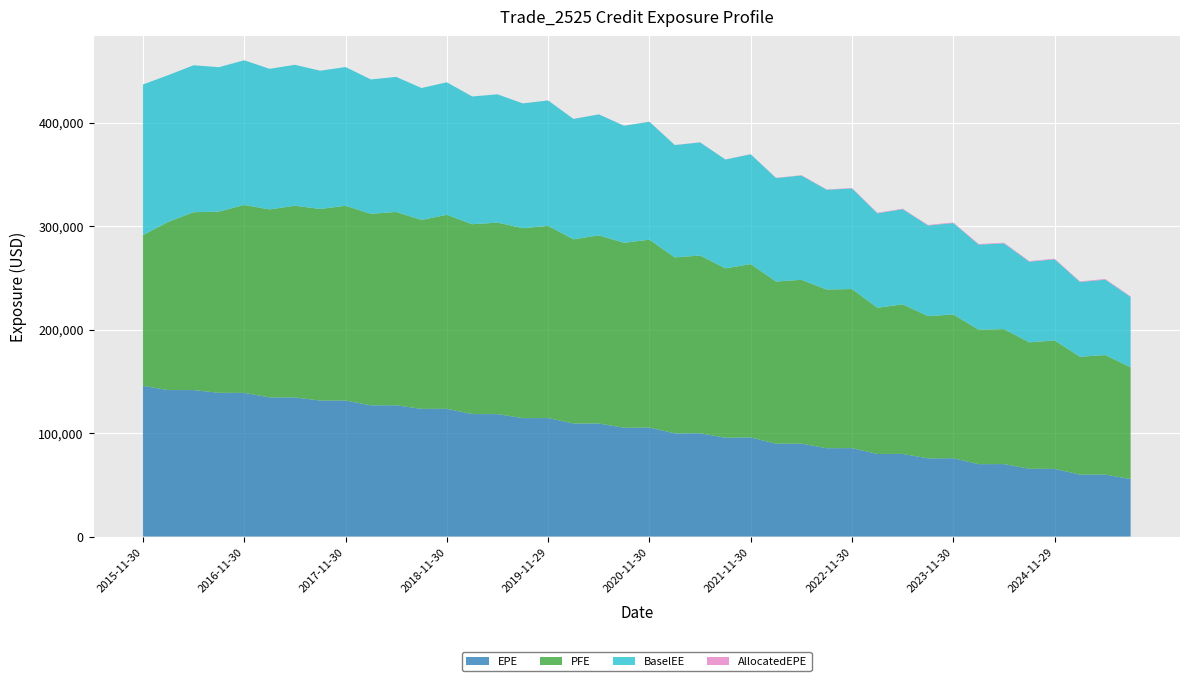

Reading right to left, transcribe all the data shown in this chart.

EPE: 2025-08-29=55537.2	2025-05-30=59910.9	2025-02-28=59857.2	2024-11-29=65406.3	2024-08-30=65479.4	2024-05-31=70026.9	2024-02-29=69966.5	2023-11-30=75698.8	2023-08-31=75559.6	2023-05-31=79863.5	2023-02-28=79824.8	2022-11-30=85475.5	2022-08-31=85369.4	2022-05-31=89808.9	2022-02-28=89717.2	2021-11-30=95766.5	2021-08-31=95478.6	2021-05-28=99839.2	2021-02-26=99740.0	2020-11-30=105308.0	2020-08-28=105133.0	2020-05-29=109242.0	2020-02-28=109282.0	2019-11-29=114500.0	2019-08-30=114459.0	2019-05-31=118313.0	2019-02-28=118385.0	2018-11-30=123442.0	2018-08-31=123393.0	2018-05-31=126871.0	2018-02-28=126816.0	2017-11-30=131460.0	2017-08-31=131416.0	2017-05-31=134431.0	2017-02-28=134515.0	2016-11-30=138823.0	2016-08-31=138919.0	2016-05-31=141565.0	2016-02-29=141569.0	2015-11-30=145639.0
PFE: 2025-08-29=108026.0	2025-05-30=115504.0	2025-02-28=113924.0	2024-11-29=124103.0	2024-08-30=122210.0	2024-05-31=130460.0	2024-02-29=129951.0	2023-11-30=138918.0	2023-08-31=137474.0	2023-05-31=144535.0	2023-02-28=141289.0	2022-11-30=153746.0	2022-08-31=153357.0	2022-05-31=158327.0	2022-02-28=156729.0	2021-11-30=167539.0	2021-08-31=163720.0	2021-05-28=171766.0	2021-02-26=170050.0	2020-11-30=181619.0	2020-08-28=178766.0	2020-05-29=181847.0	2020-02-28=177998.0	2019-11-29=185759.0	2019-08-30=183599.0	2019-05-31=185085.0	2019-02-28=183477.0	2018-11-30=187510.0	2018-08-31=182615.0	2018-05-31=186853.0	2018-02-28=185100.0	2017-11-30=188218.0	2017-08-31=185209.0	2017-05-31=185277.0	2017-02-28=181642.0	2016-11-30=181650.0	2016-08-31=175101.0	2016-05-31=171906.0	2016-02-29=162602.0	2015-11-30=145639.0
BaselEE: 2025-08-29=68003.0	2025-05-30=72849.0	2025-02-28=72278.3	2024-11-29=78430.8	2024-08-30=77988.7	2024-05-31=82842.0	2024-02-29=82205.9	2023-11-30=88341.5	2023-08-31=87602.8	2023-05-31=91980.8	2023-02-28=91328.7	2022-11-30=97161.9	2022-08-31=96427.0	2022-05-31=100792.0	2022-02-28=100045.0	2021-11-30=106123.0	2021-08-31=105182.0	2021-05-28=109311.0	2021-02-26=108560.0	2020-11-30=113969.0	2020-08-28=113138.0	2020-05-29=116916.0	2020-02-28=116320.0	2019-11-29=121209.0	2019-08-30=120563.0	2019-05-31=124003.0	2019-02-28=123454.0	2018-11-30=128098.0	2018-08-31=127497.0	2018-05-31=130520.0	2018-02-28=129896.0	2017-11-30=134087.0	2017-08-31=133612.0	2017-05-31=136232.0	2017-02-28=135876.0	2016-11-30=139853.0	2016-08-31=139627.0	2016-05-31=142009.0	2016-02-29=141790.0	2015-11-30=145639.0
AllocatedEPE: 2025-08-29=543.1	2025-05-30=654.2	2025-02-28=523.3	2024-11-29=593.9	2024-08-30=534.8	2024-05-31=594.4	2024-02-29=604.3	2023-11-30=578.2	2023-08-31=505.9	2023-05-31=473.1	2023-02-28=460.6	2022-11-30=435.6	2022-08-31=354.9	2022-05-31=334.1	2022-02-28=222.5	2021-11-30=149.6	2021-08-31=111.1	2021-05-28=142.3	2021-02-26=97.2	2020-11-30=106.6	2020-08-28=87.0	2020-05-29=69.8	2020-02-28=84.3	2019-11-29=55.9	2019-08-30=49.2	2019-05-31=16.9	2019-02-28=22.6	2018-11-30=0.0	2018-08-31=0.0	2018-05-31=0.3	2018-02-28=0.0	2017-11-30=0.0	2017-08-31=0.0	2017-05-31=0.0	2017-02-28=0.0	2016-11-30=0.0	2016-08-31=0.0	2016-05-31=0.0	2016-02-29=0.0	2015-11-30=0.0